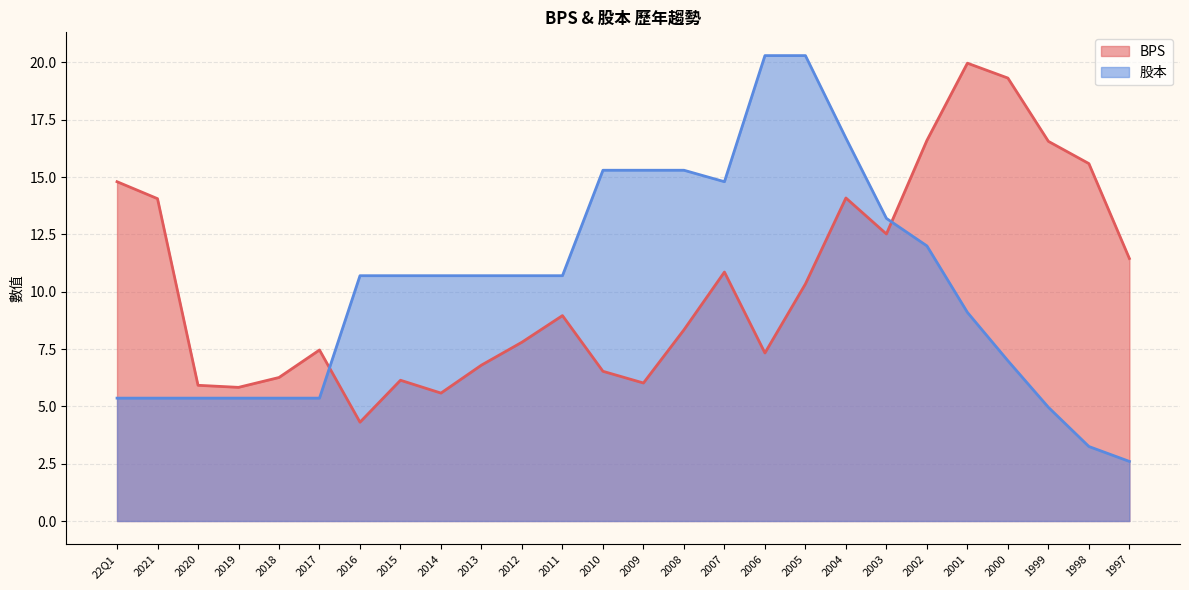

What is the approximate value of 股本 at 2014?

10.7